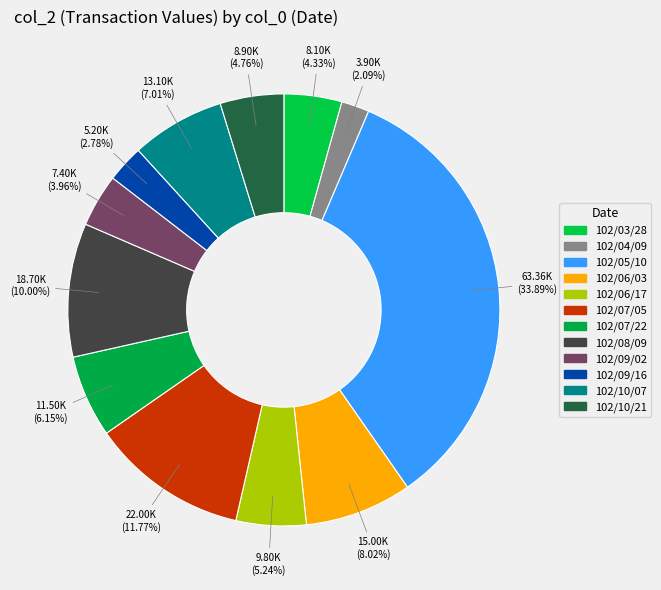

What percentage do 102/10/07 and 102/06/03 together represent?

15.0%